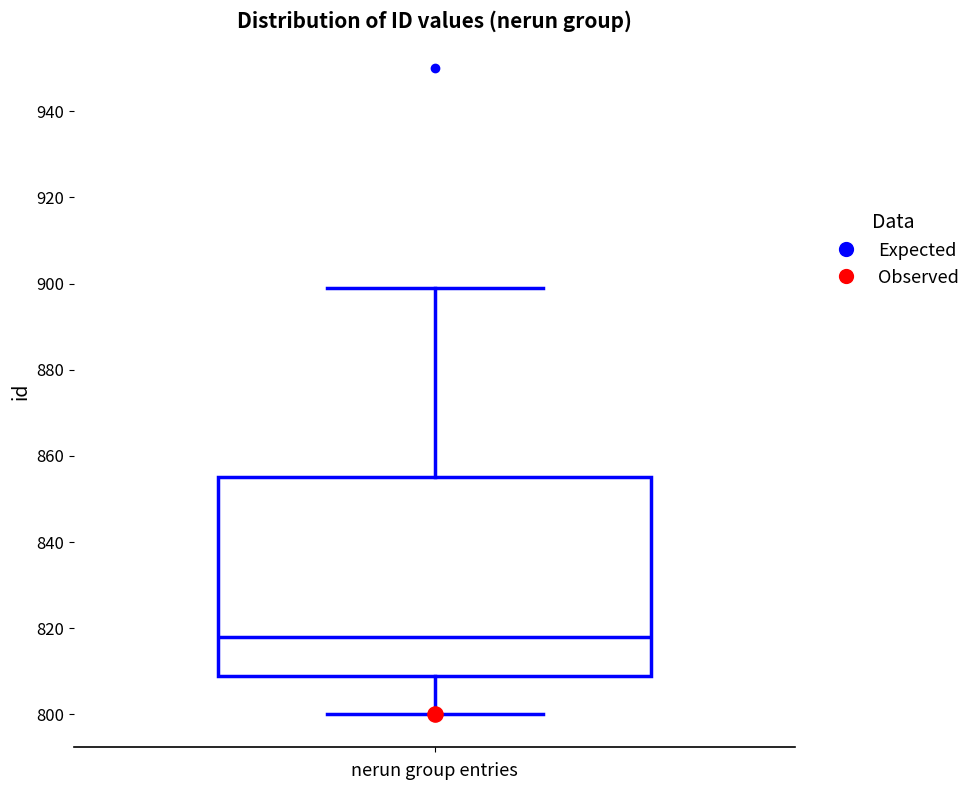

Read this box plot against the y-axis: the position of the median line, the range covered by the box, and the ends of both whiskers. The values are not printed on the chart, so give them approximately, as read against the axis.

median 818, box 810 to 856, whiskers 800 to 900